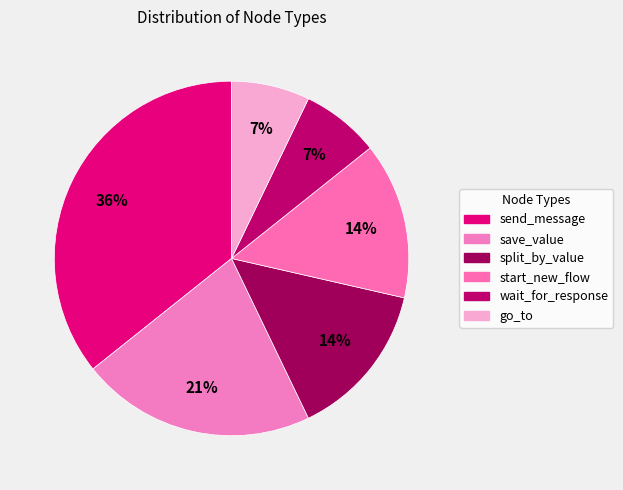

Which slice is the largest?

send_message